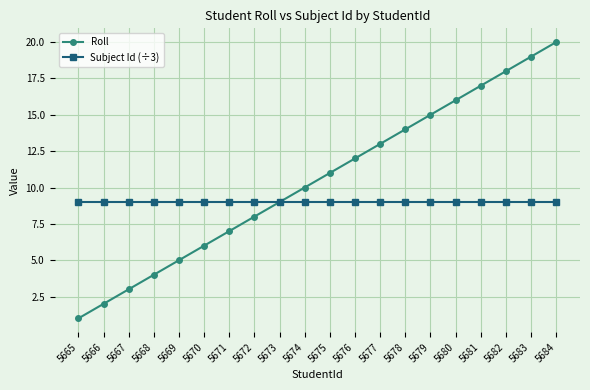

Rank the series by their maximum value, from highest to lowest.

Roll, Subject Id (÷3)